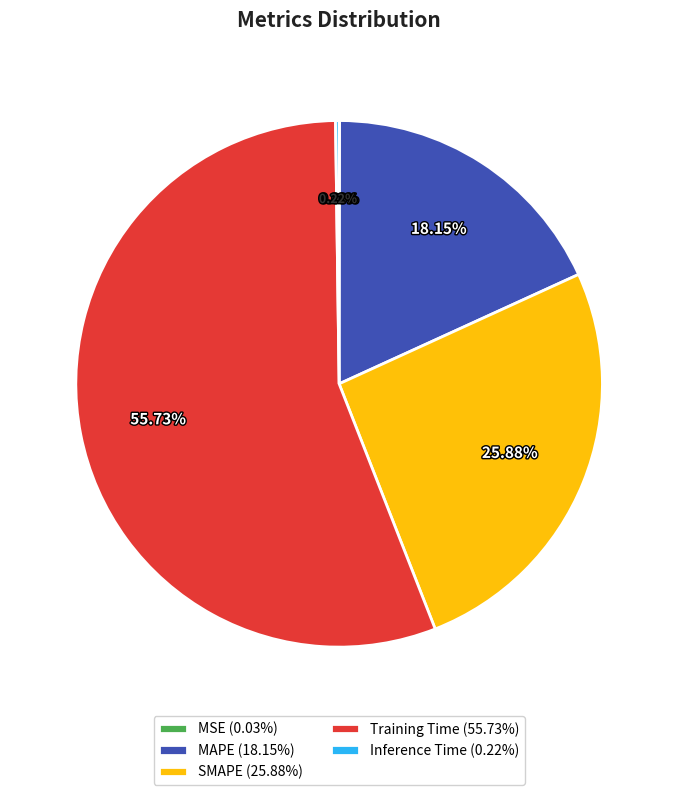

Is the sum of Training Time (55.73%) and MAPE (18.15%) greater than half?

Yes